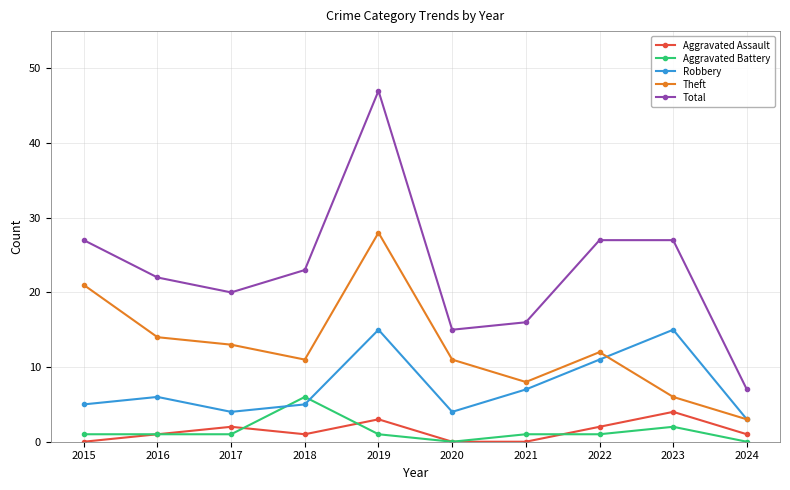

True or false: Theft has more than 0 points higher than both neighbors.

True